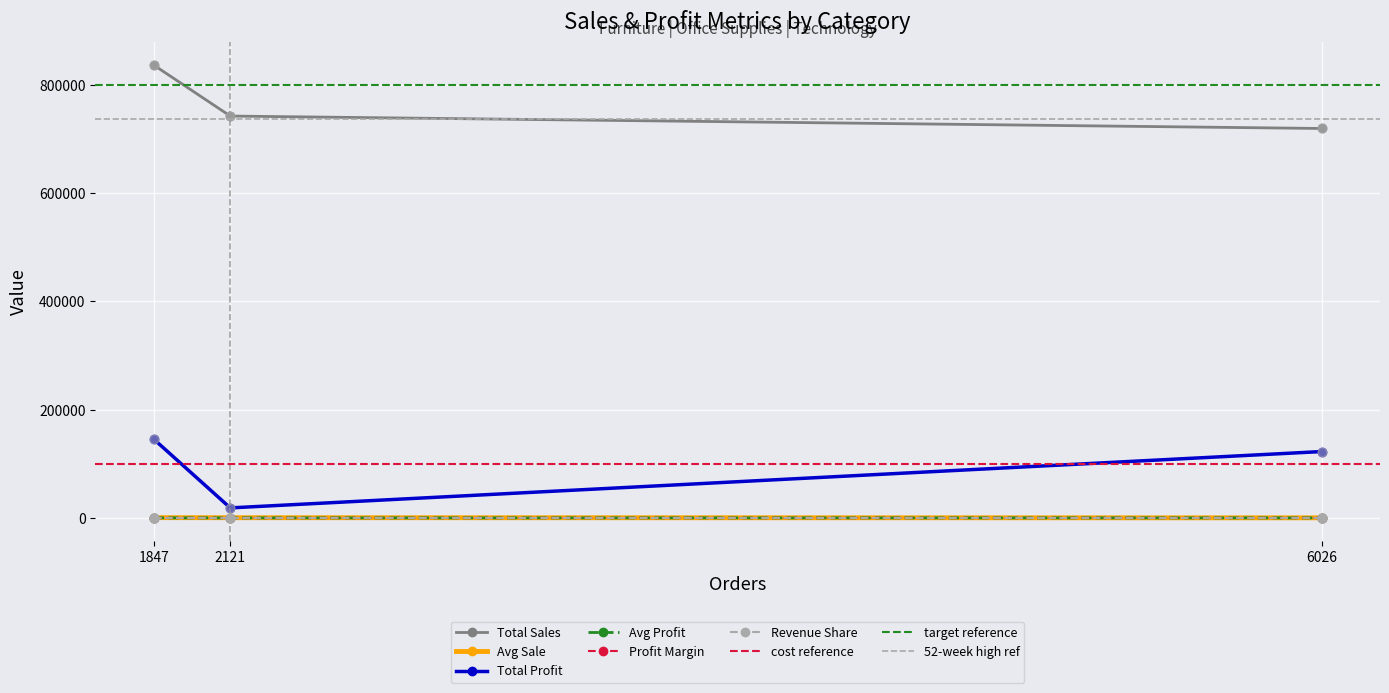

Is the value of Total Profit at 1847 greater than the value of Total Sales at 1847?

No